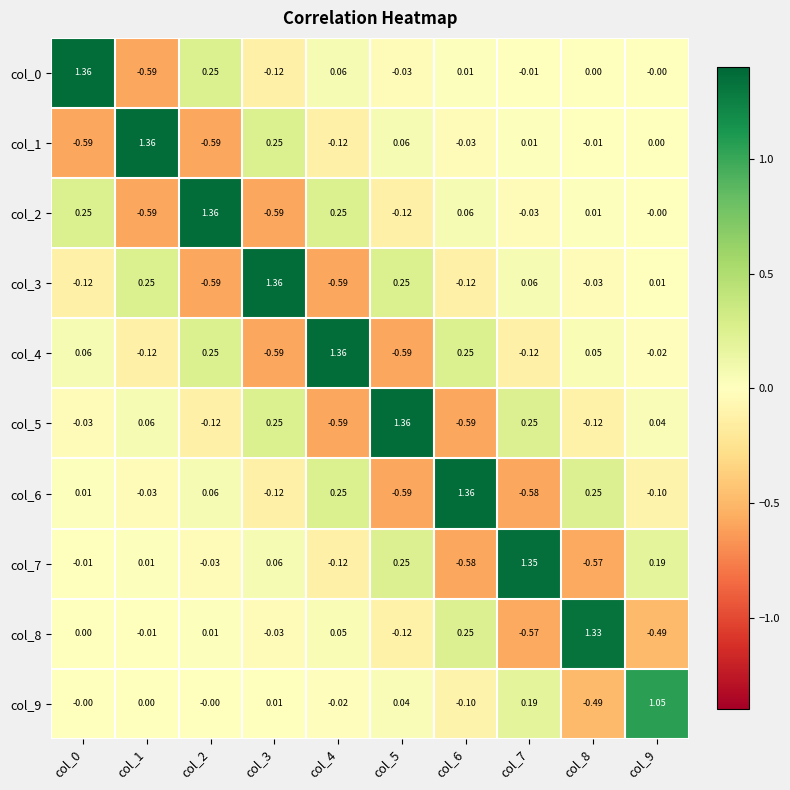

Which category has the lowest value across all series?

col_1